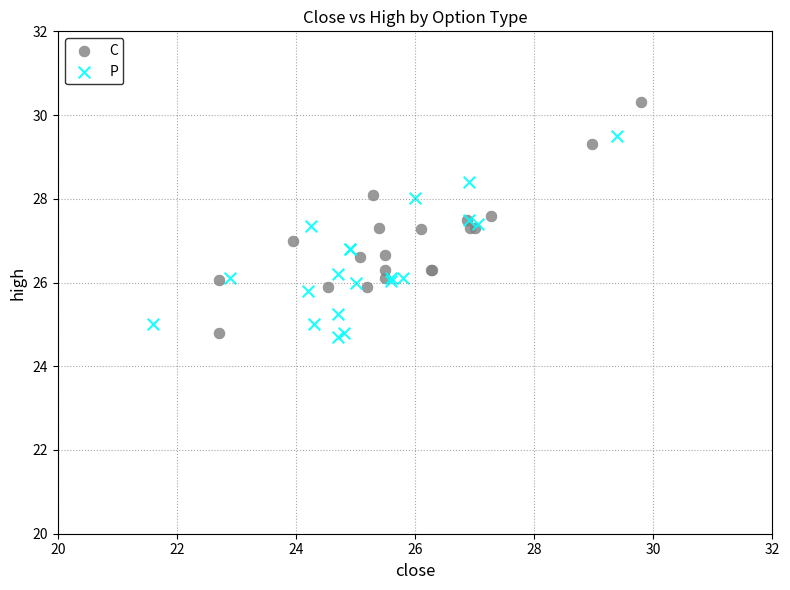

Which series contains the highest Y value?

C